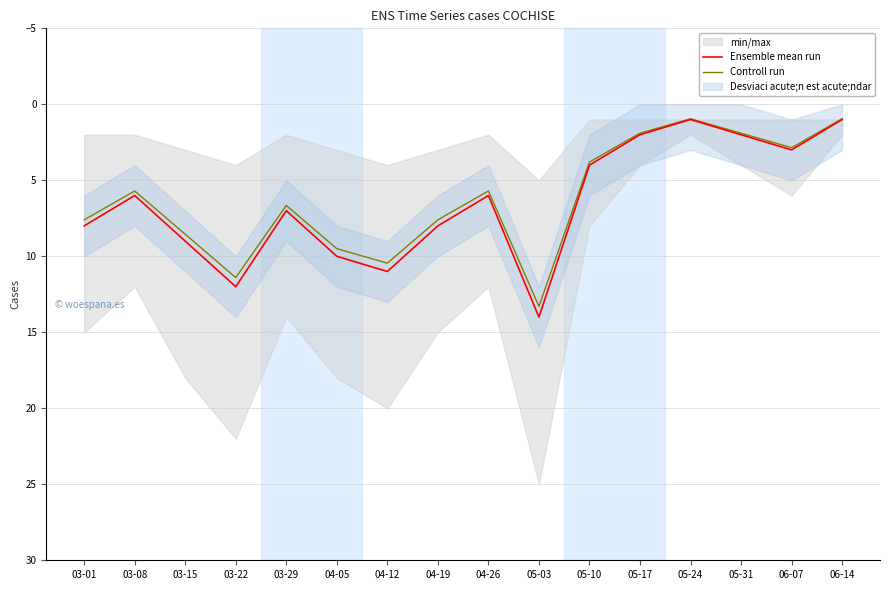

Does the chart display data point markers on the line(s)?

No